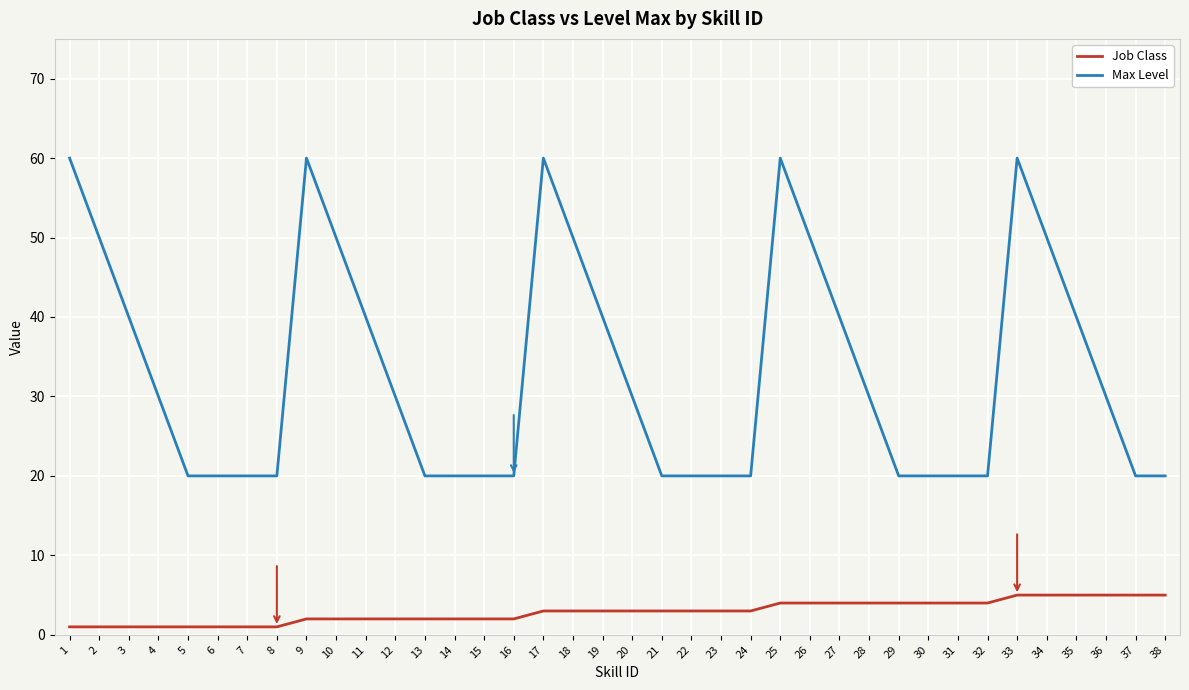

Reading left to right, transcribe all the data shown in this chart.

Job Class: 1=1	2=1	3=1	4=1	5=1	6=1	7=1	8=1	9=2	10=2	11=2	12=2	13=2	14=2	15=2	16=2	17=3	18=3	19=3	20=3	21=3	22=3	23=3	24=3	25=4	26=4	27=4	28=4	29=4	30=4	31=4	32=4	33=5	34=5	35=5	36=5	37=5	38=5
Max Level: 1=60	2=50	3=40	4=30	5=20	6=20	7=20	8=20	9=60	10=50	11=40	12=30	13=20	14=20	15=20	16=20	17=60	18=50	19=40	20=30	21=20	22=20	23=20	24=20	25=60	26=50	27=40	28=30	29=20	30=20	31=20	32=20	33=60	34=50	35=40	36=30	37=20	38=20